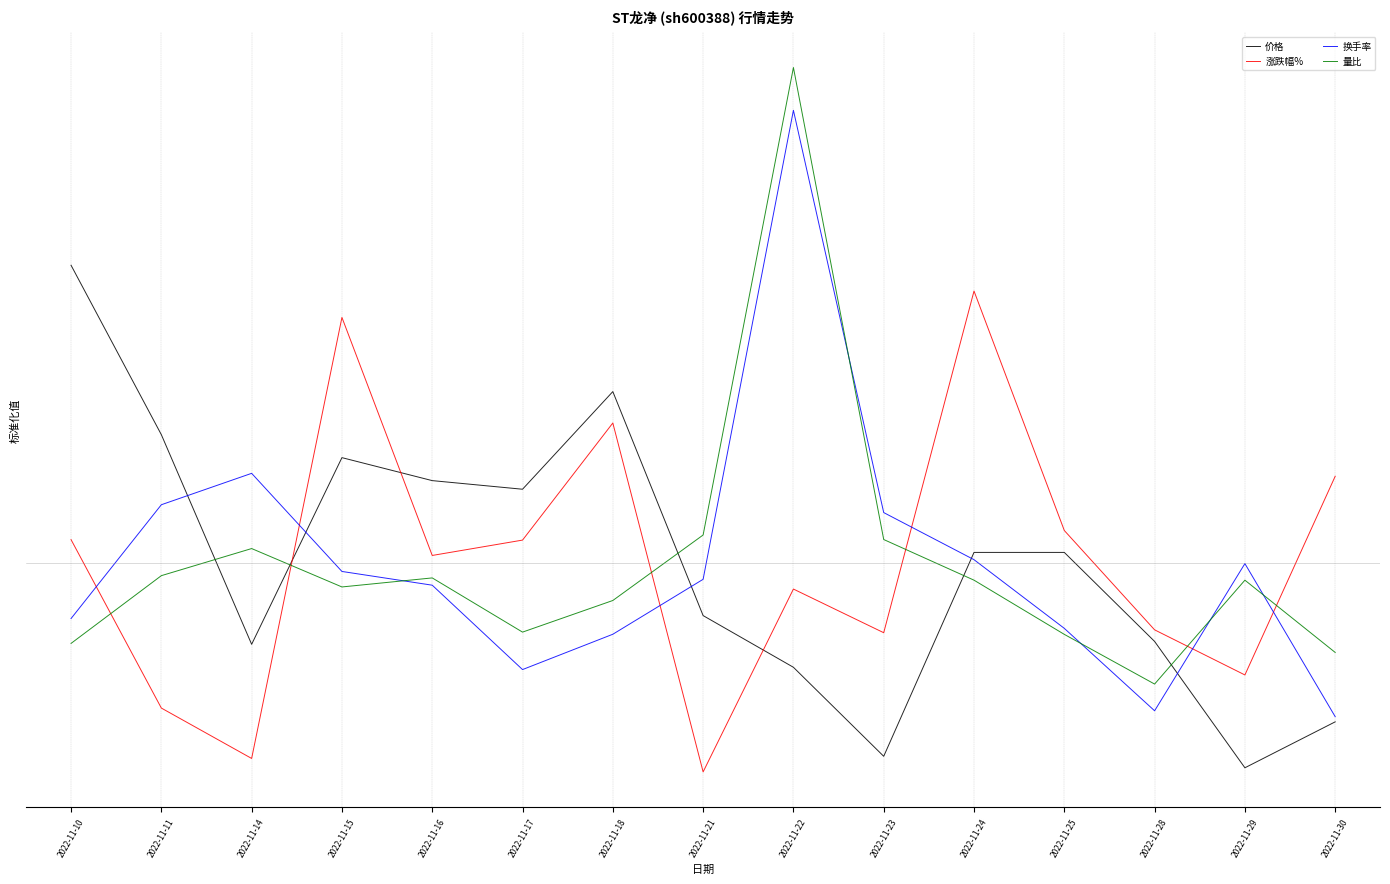

What are all the series names shown in the legend?

价格, 涨跌幅%, 换手率, 量比